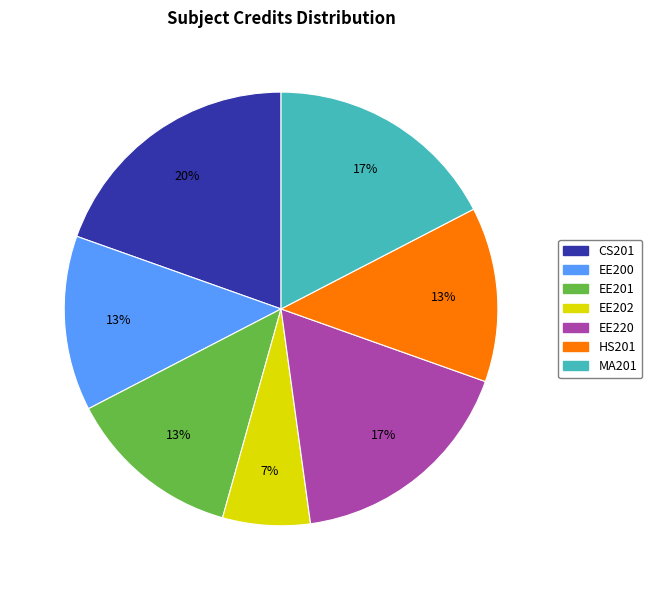

Do CS201 and HS201 together represent more than half of the pie?

No